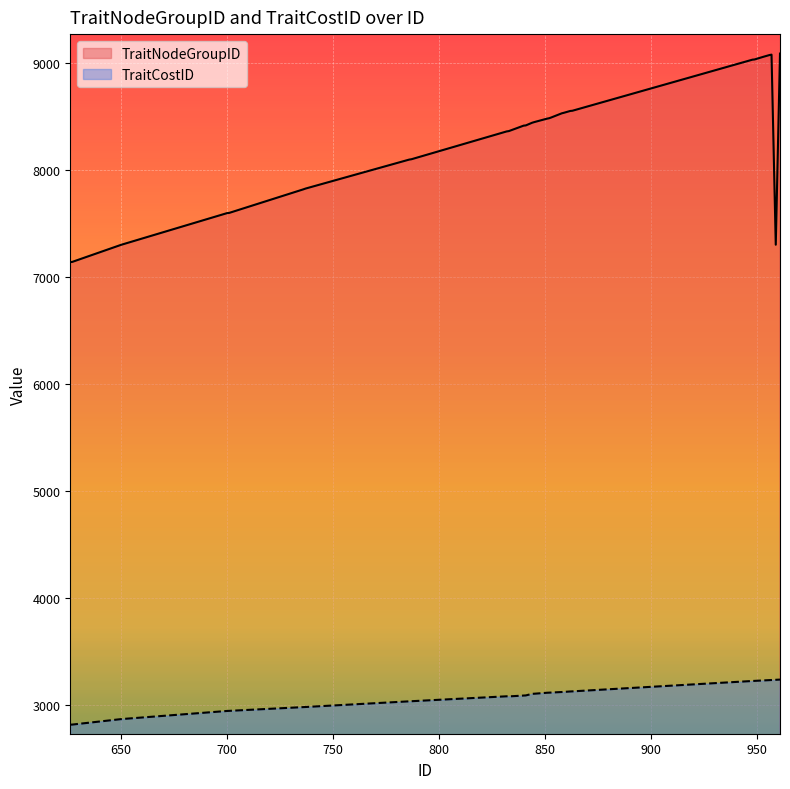

Which has a higher value, 957 or 844?

957